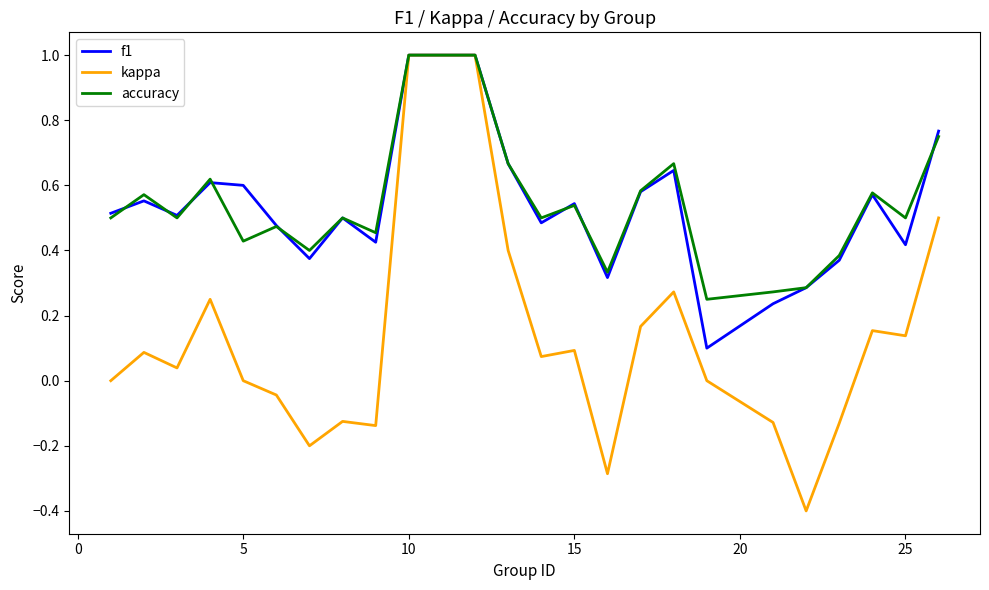

What is the smallest value displayed?

-0.4